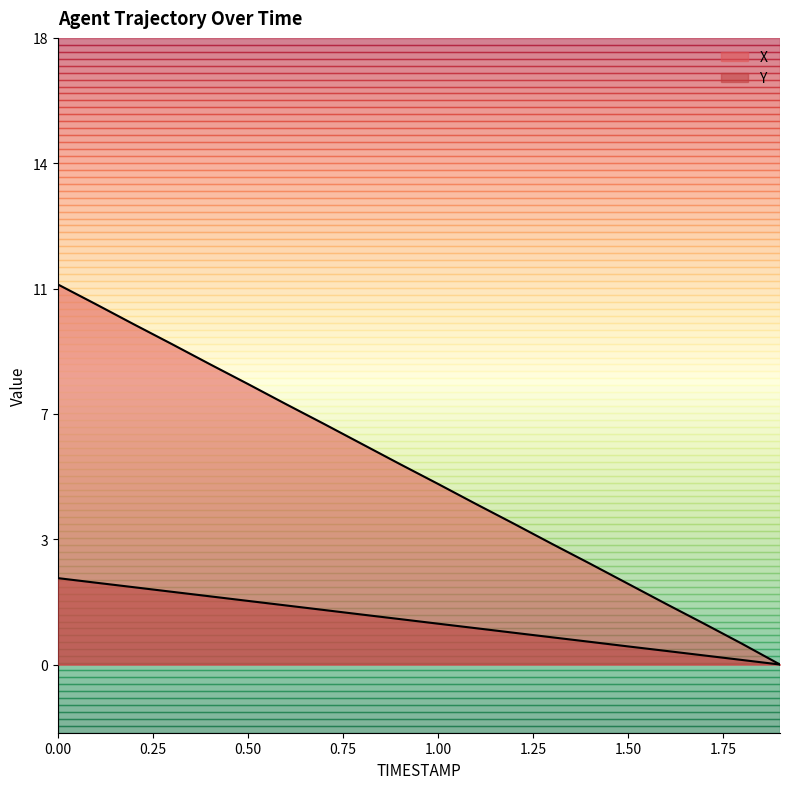

How many lines are shown in the chart?

2